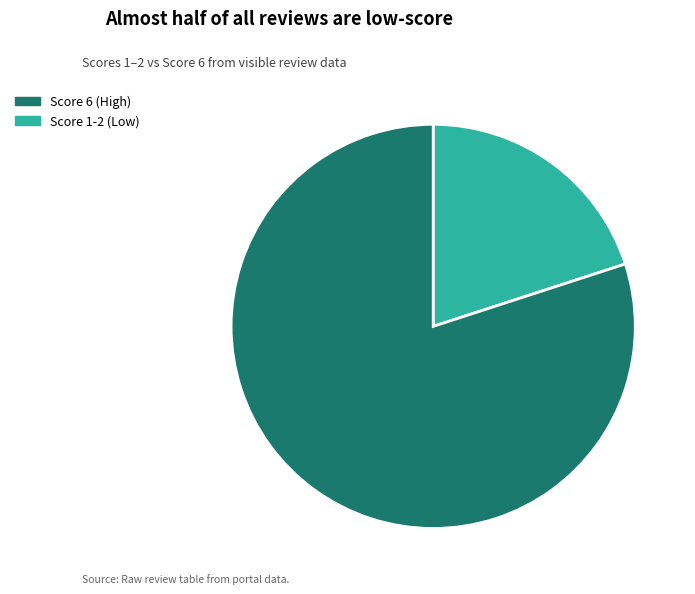

Does any single category account for the majority?

Yes